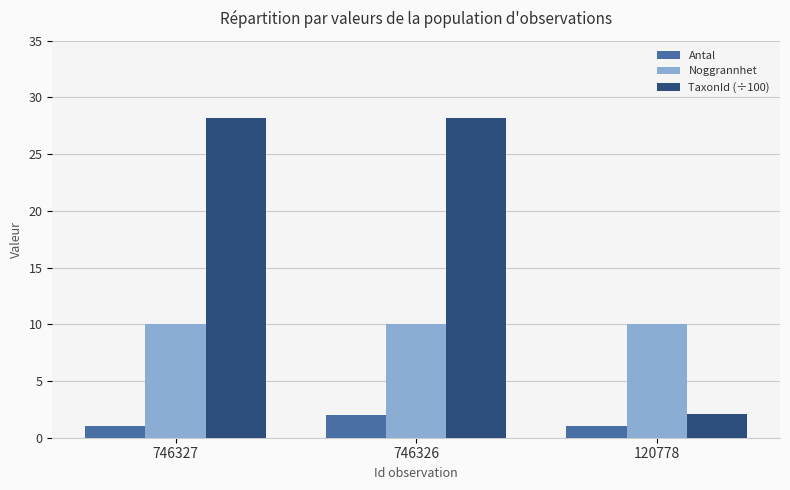

List the series in order of their peak value, highest first.

TaxonId (÷100), Noggrannhet, Antal